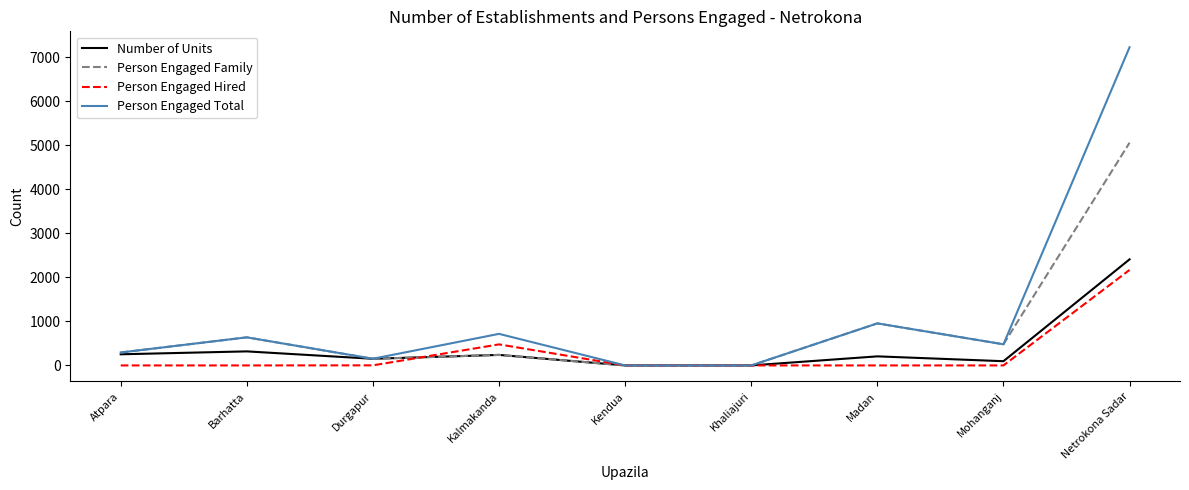

How many interior local peaks does the Number of Units series have?

3